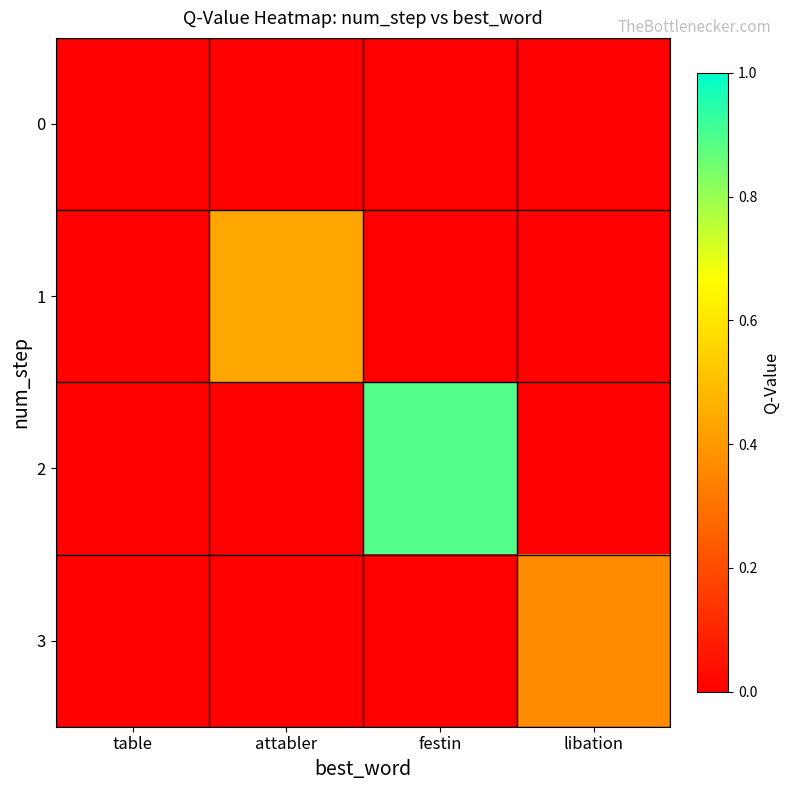

At festin, list the series in order from largest to smallest.

2, 0, 1, 3